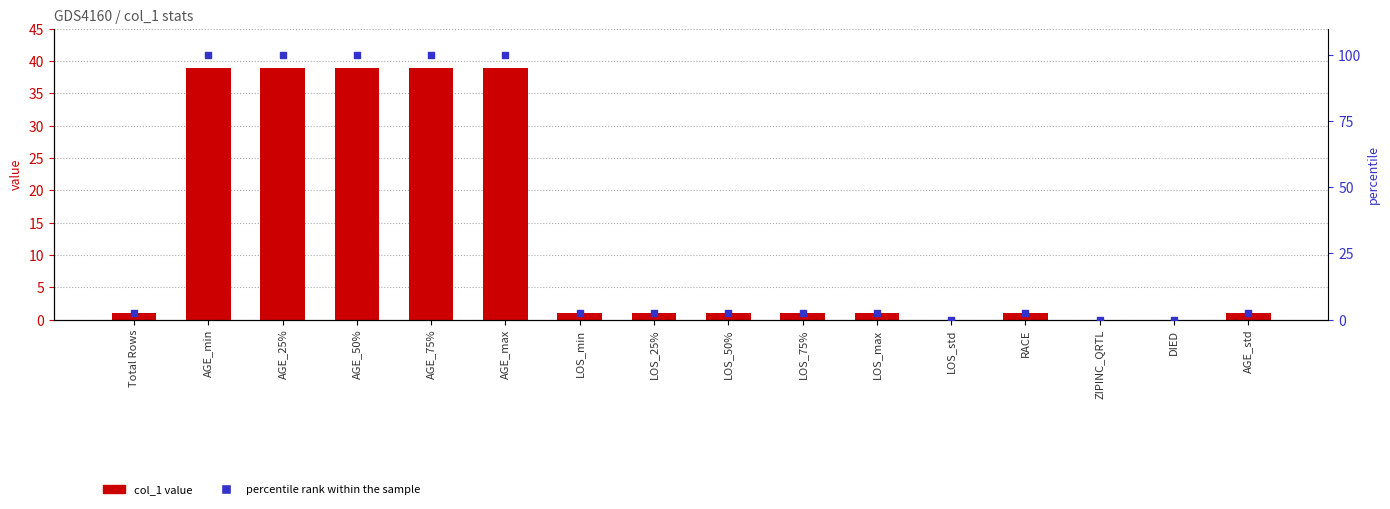

Which series has the widest spread of Y values?

percentile rank within the sample